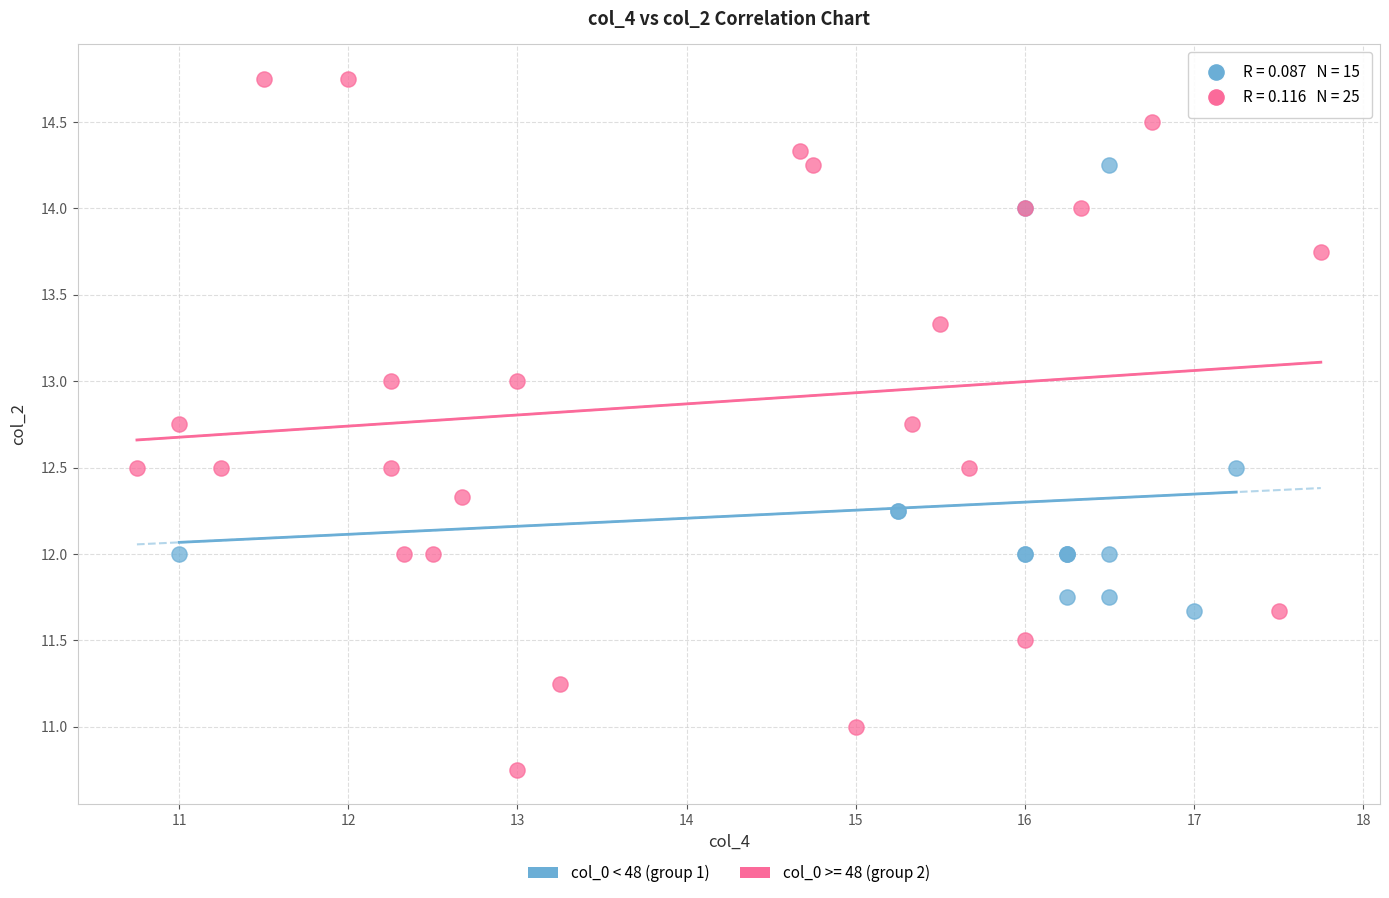

Which series contains the highest Y value?

col_0 >= 48 (group 2)